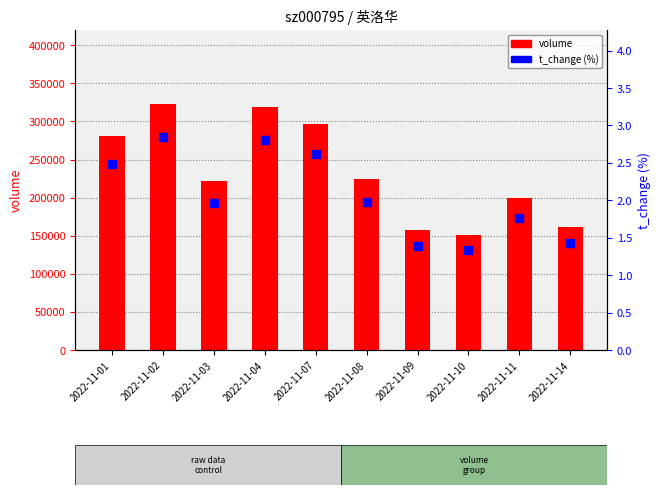

What is the total value across all series at 2022-11-04?

318438.8